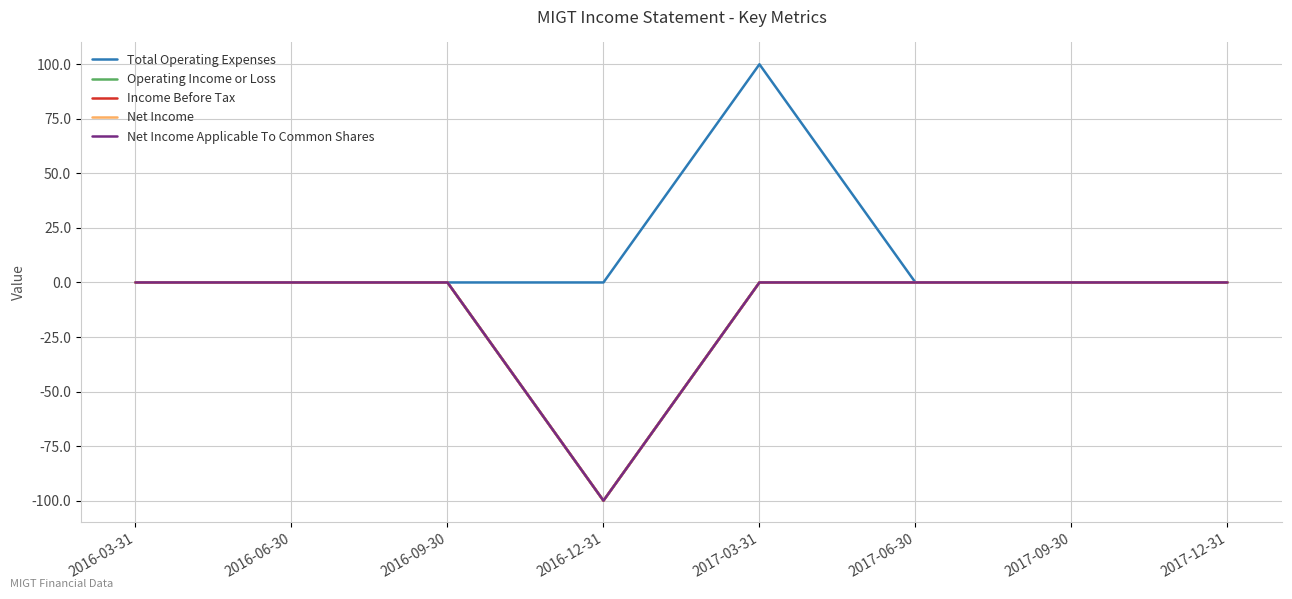

Where is the first local maximum for Total Operating Expenses?

2017-03-31